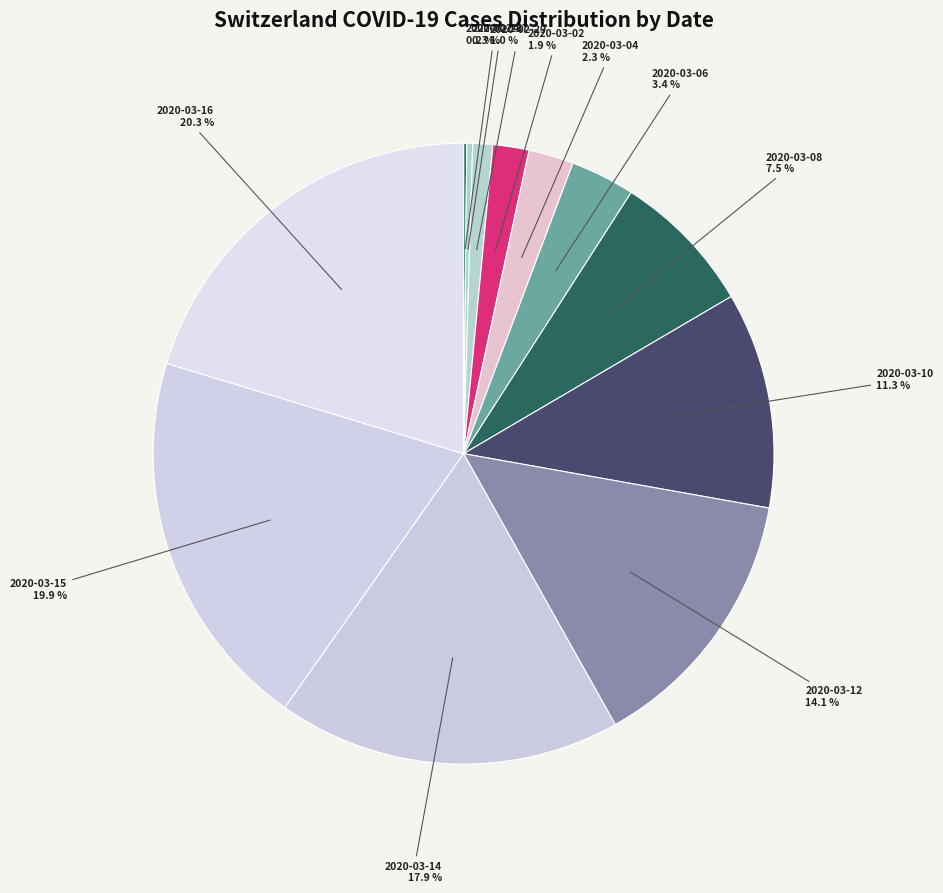

How much of the chart is everything except 2020-03-12?

85.9%